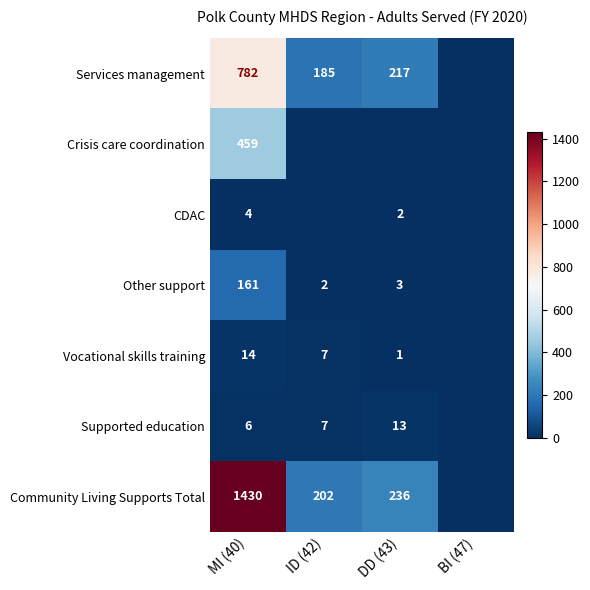

At which category is the sum across all series the highest?

MI (40)